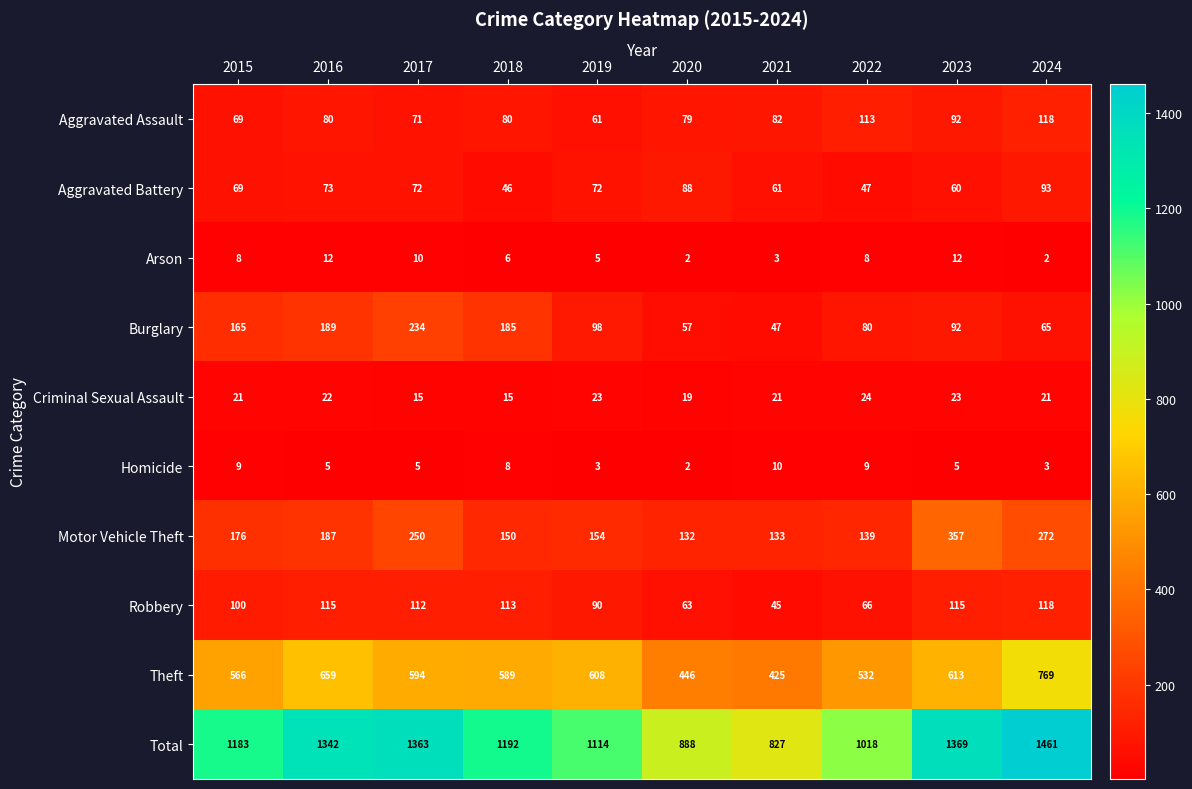

Rank the series at 2018 from highest to lowest value.

Total, Theft, Burglary, Motor Vehicle Theft, Robbery, Aggravated Assault, Aggravated Battery, Criminal Sexual Assault, Homicide, Arson